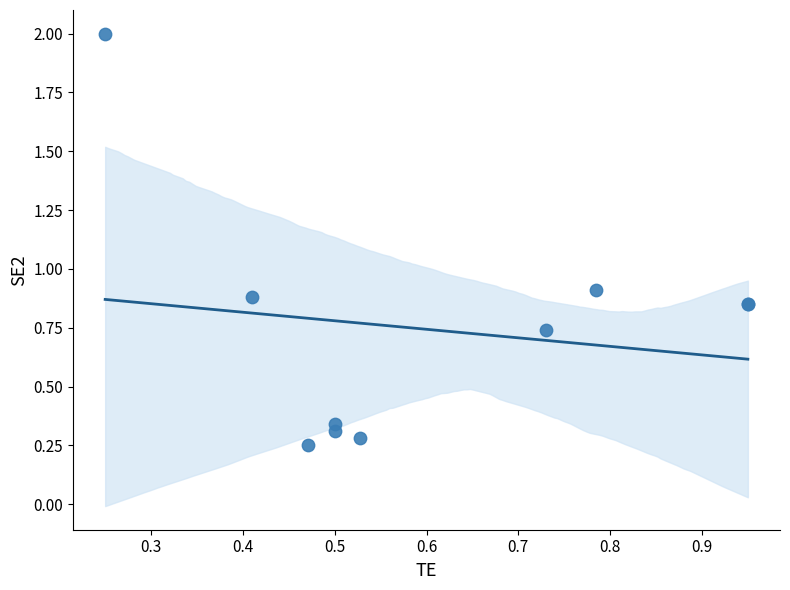

What Y value in the scatter plot is closest to 1?

0.9